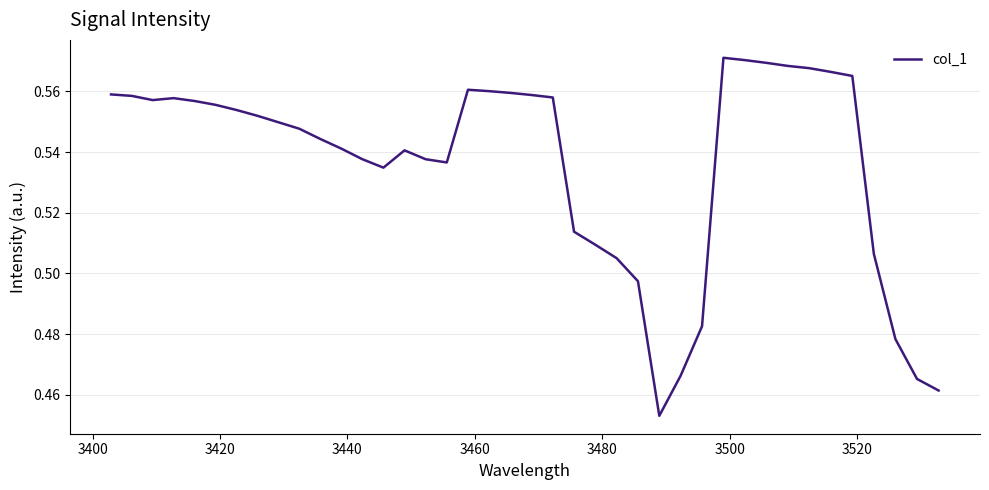

Does the chart display data point markers on the line(s)?

No